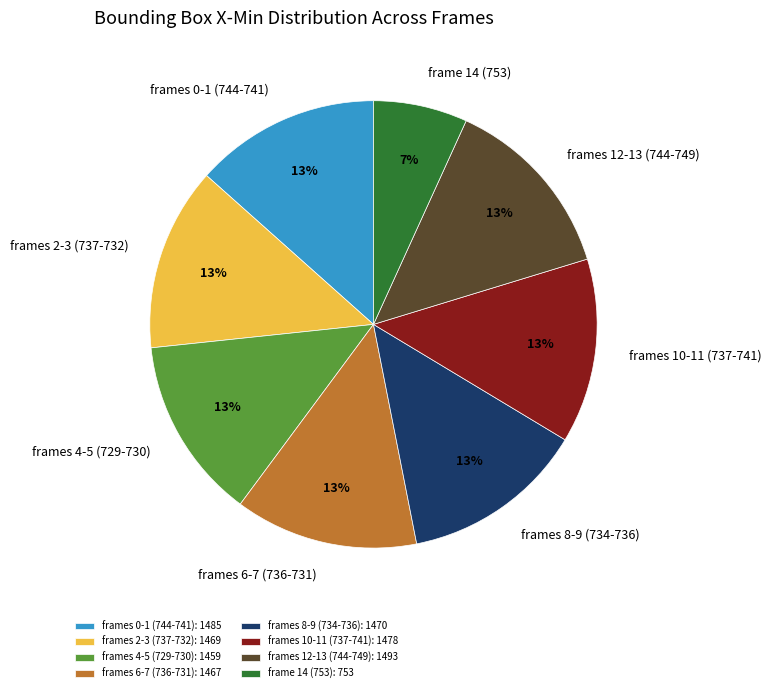

Which has a higher value, frame 14 (753) or frames 12-13 (744-749)?

frames 12-13 (744-749)